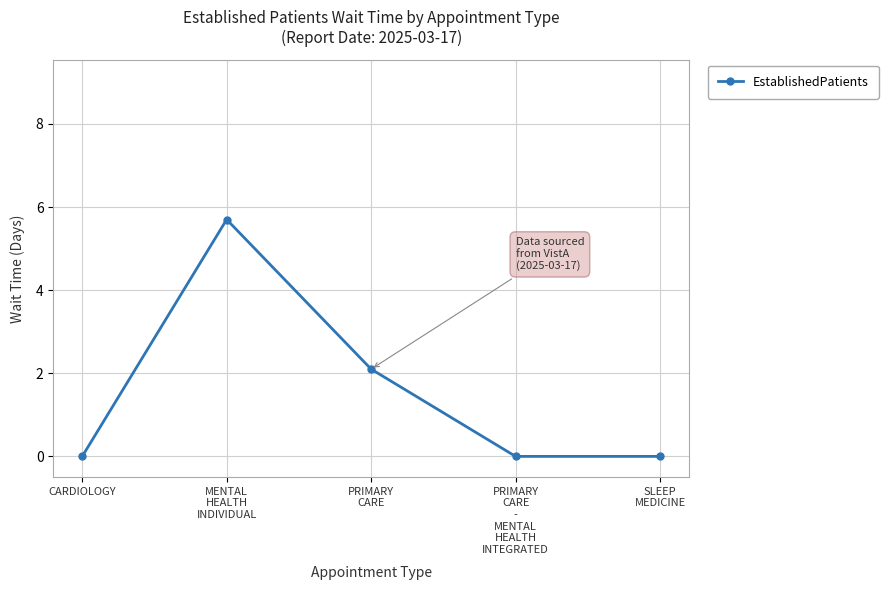

At which category does the chart reach its peak across all series?

MENTAL
HEALTH
INDIVIDUAL